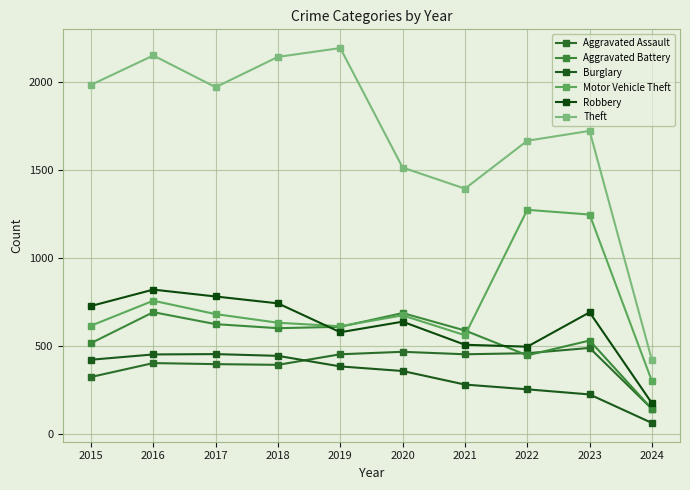

Is it true that Theft equals 2300 at 2021?

False